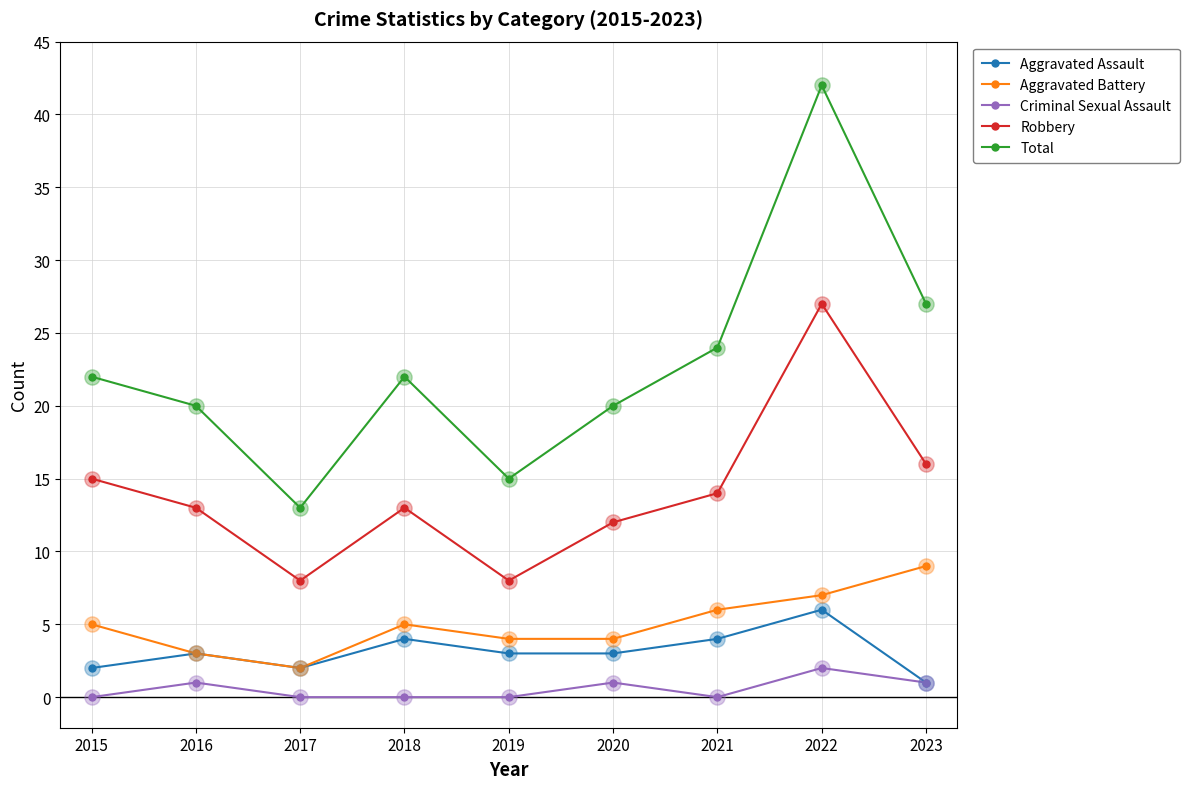

At which category is the sum across all series the highest?

2022